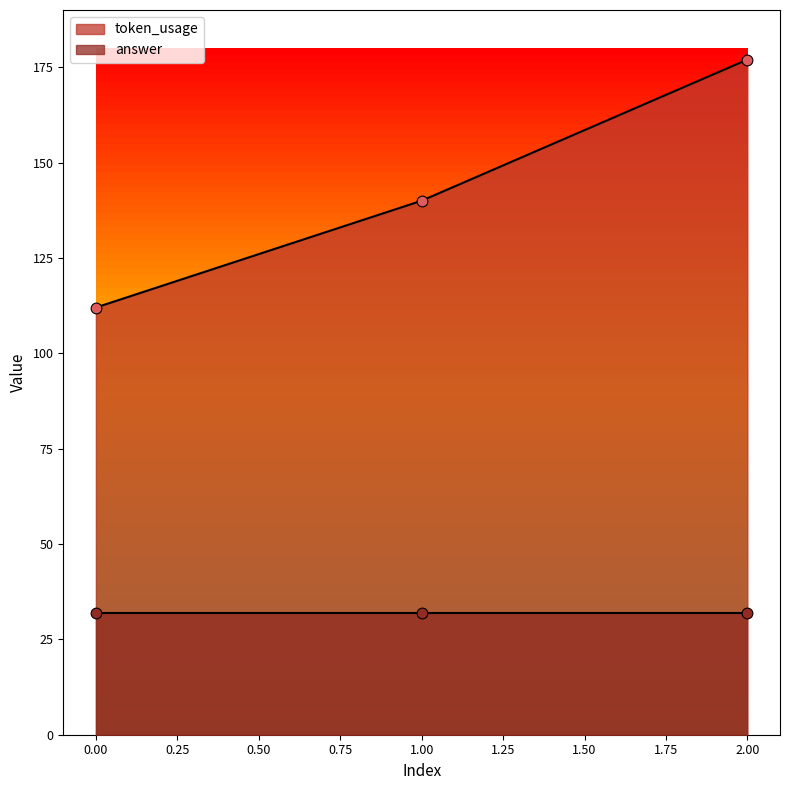

What is the change in value from 0 to 2?

+65